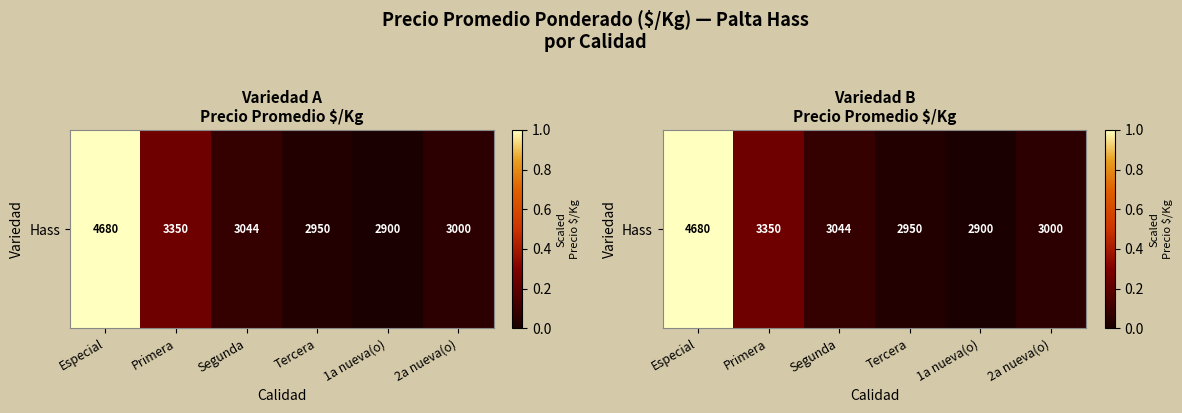

What is the approximate value at Primera?

0.3